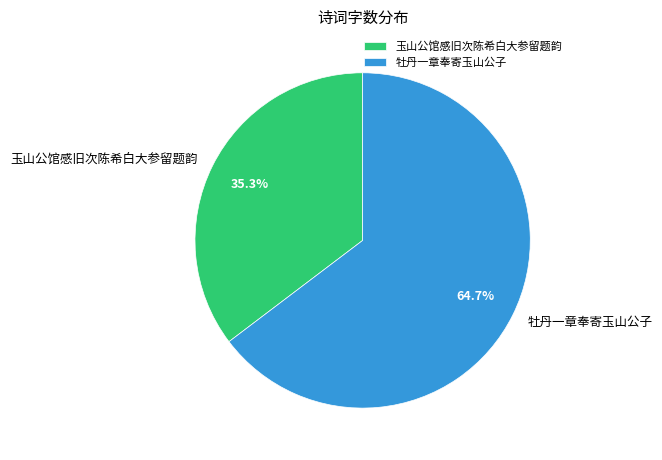

Is there a majority slice in this chart?

Yes